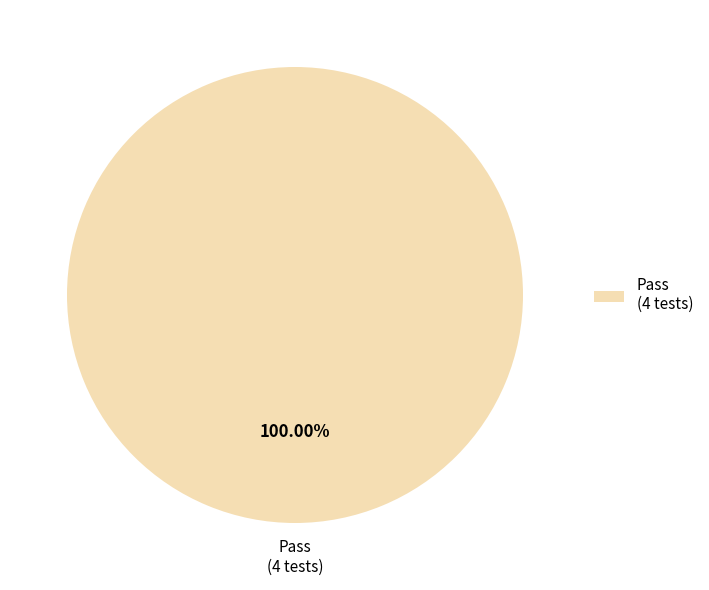

Which category accounts for the majority?

Pass (4 tests)